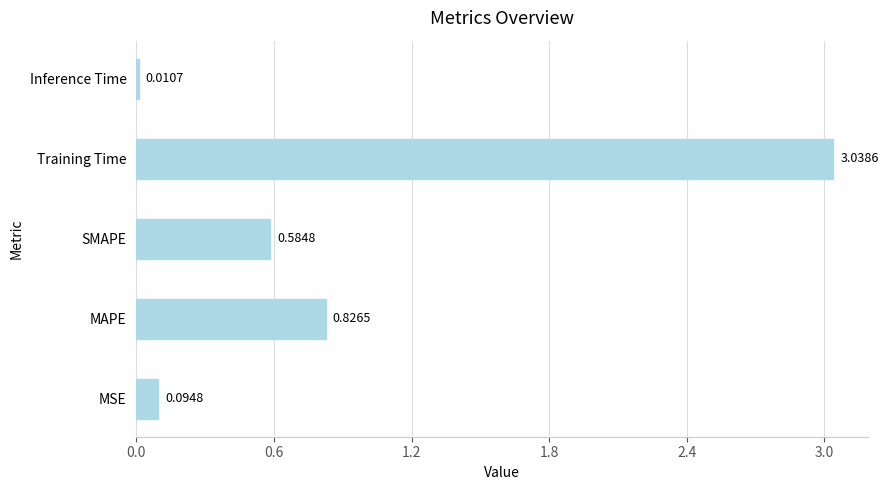

Rank the categories by value from lowest to highest.

Inference Time, MSE, SMAPE, MAPE, Training Time